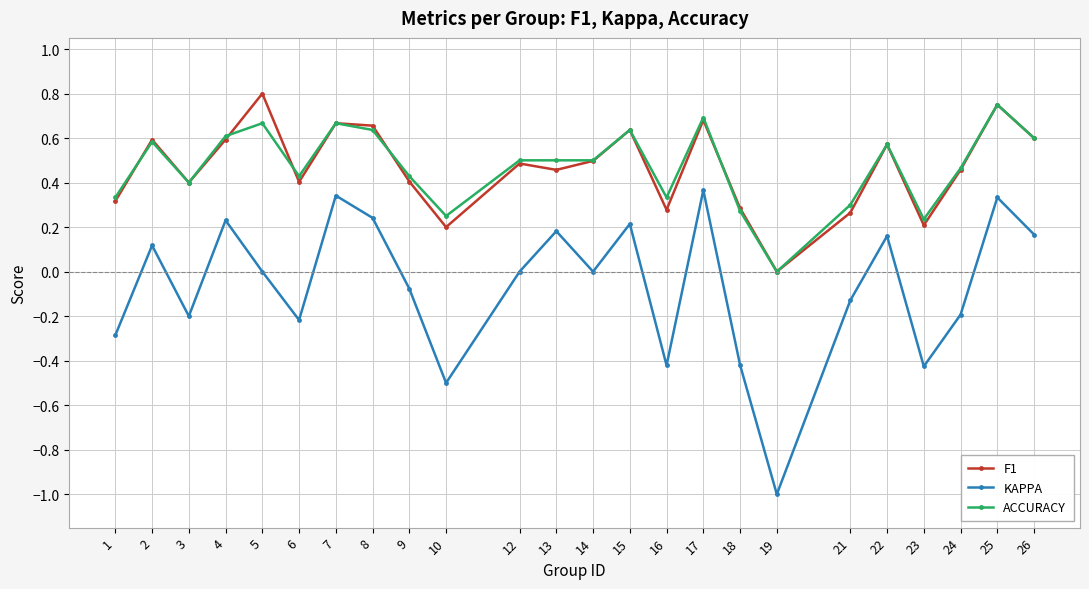

Does the chart display data point markers on the line(s)?

Yes